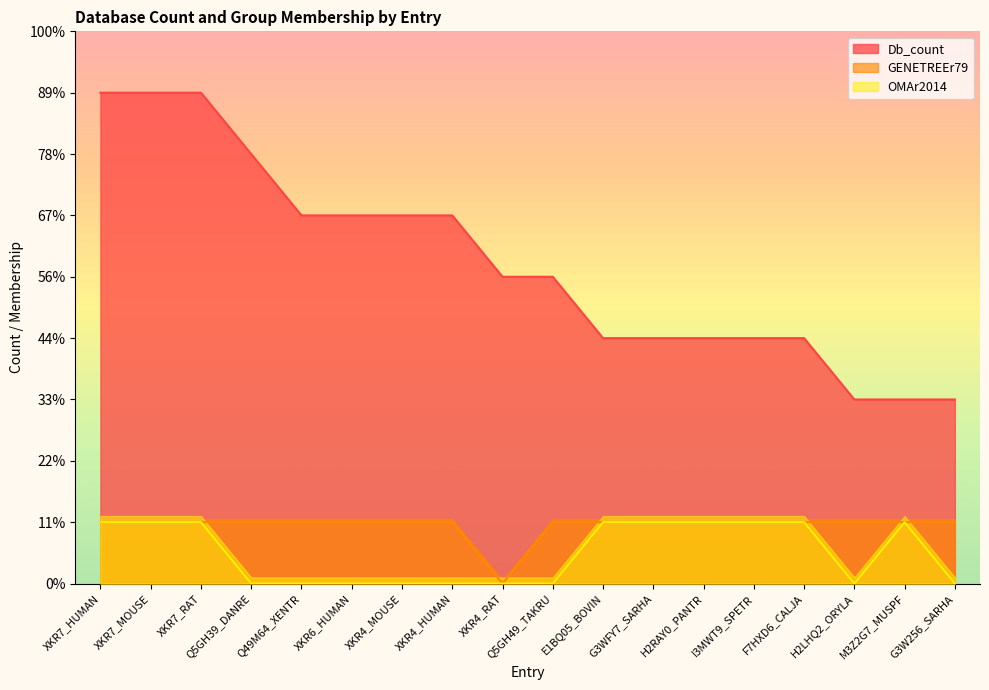

What is the average value of the GENETREEr79 series?

1